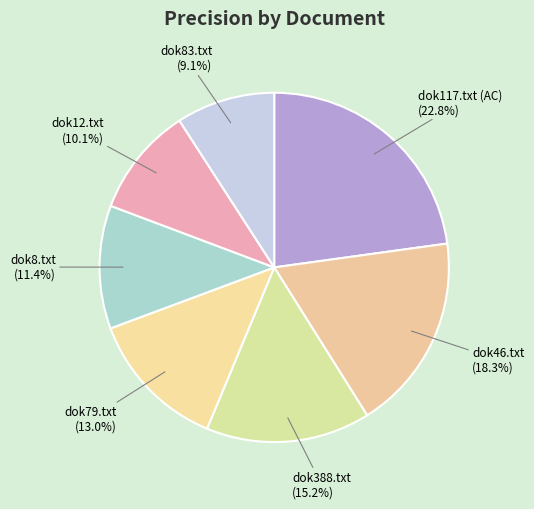

To the nearest percent, what is the combined percentage of dok8.txt and dok12.txt?

22%